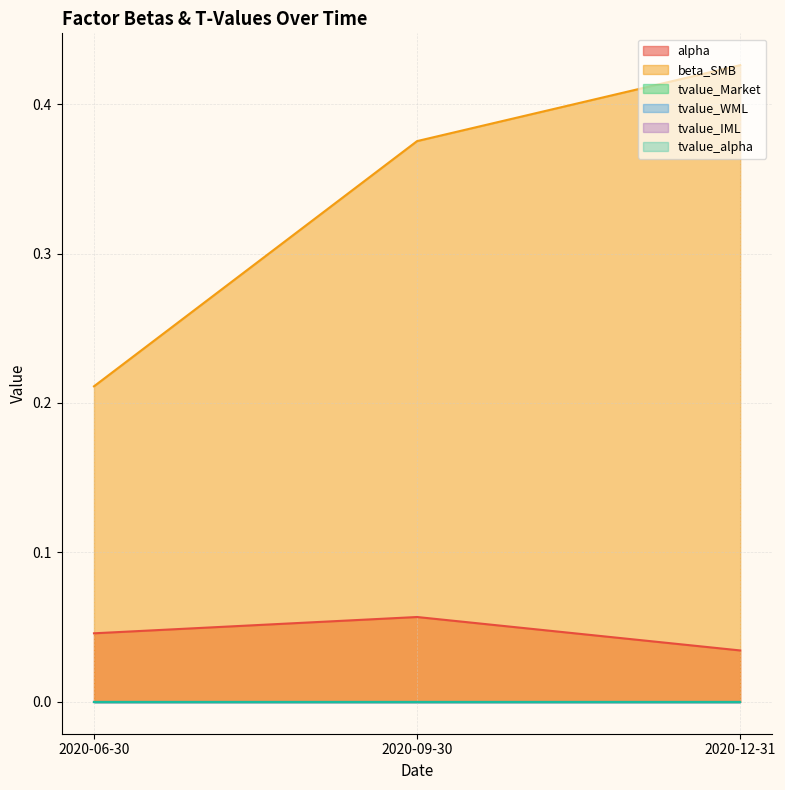

Rank the categories by tvalue_alpha value from highest to lowest.

2020-06-30, 2020-09-30, 2020-12-31